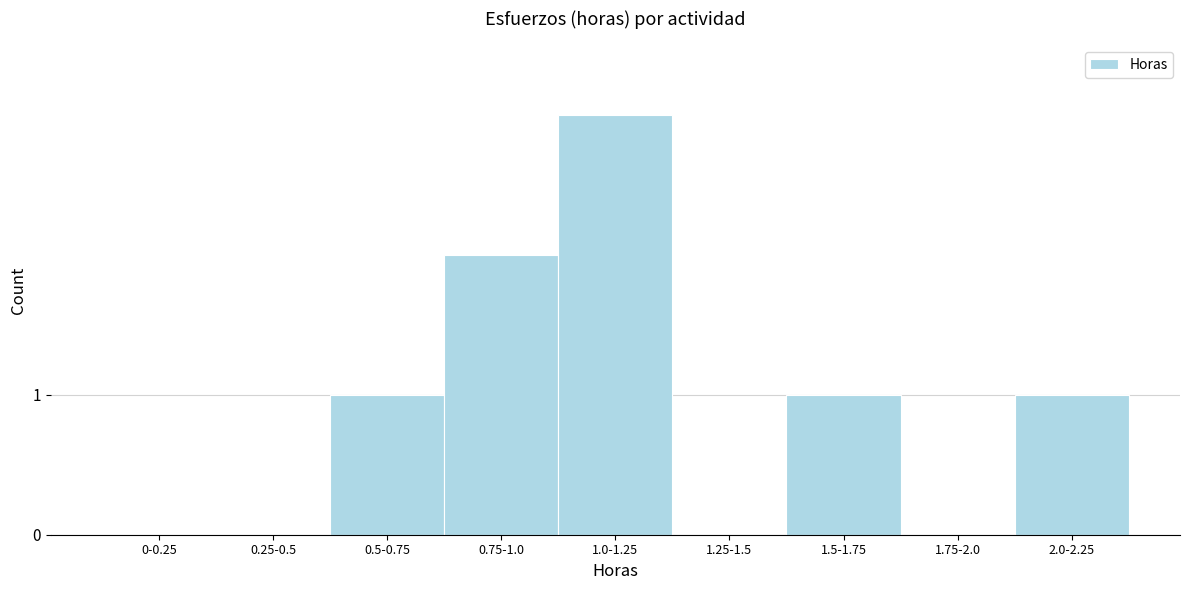

Reading left to right, extract all data points from this chart.

0-0.25=0	0.25-0.5=0	0.5-0.75=1	0.75-1.0=2	1.0-1.25=3	1.25-1.5=0	1.5-1.75=1	1.75-2.0=0	2.0-2.25=1